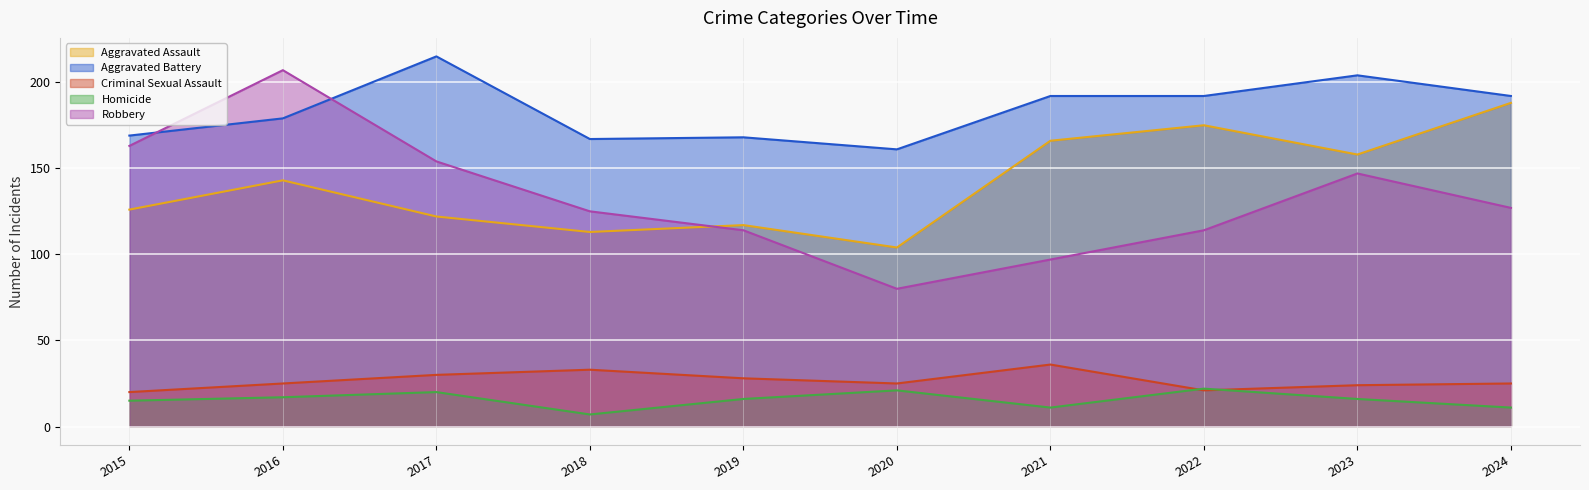

In Aggravated Assault, how many points are higher than both neighbors (excluding endpoints)?

3